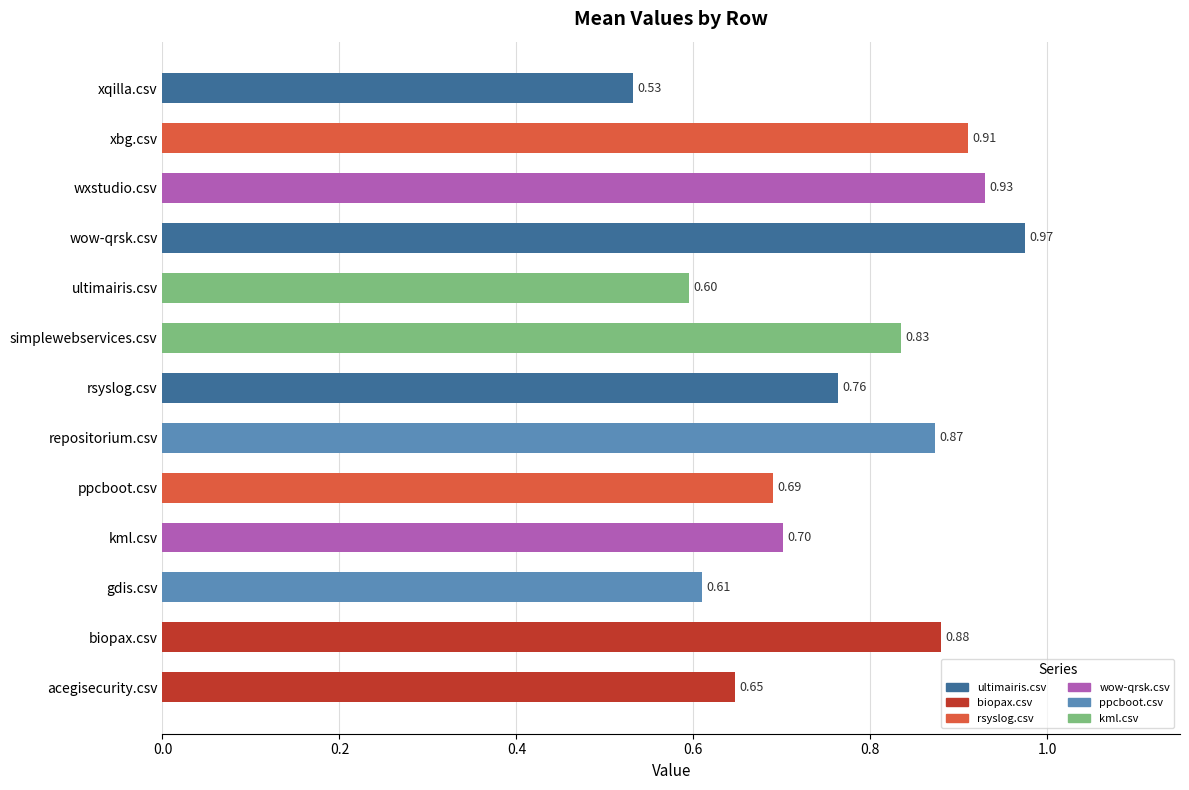

Rank the categories by value from highest to lowest.

wow-qrsk.csv, wxstudio.csv, xbg.csv, biopax.csv, repositorium.csv, simplewebservices.csv, rsyslog.csv, kml.csv, ppcboot.csv, acegisecurity.csv, gdis.csv, ultimairis.csv, xqilla.csv